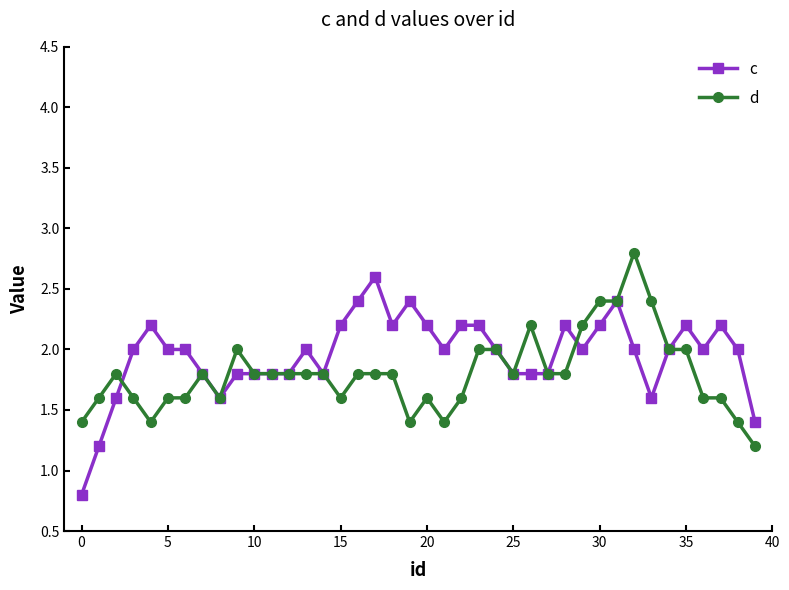

Rank the series by their maximum value, from highest to lowest.

d, c